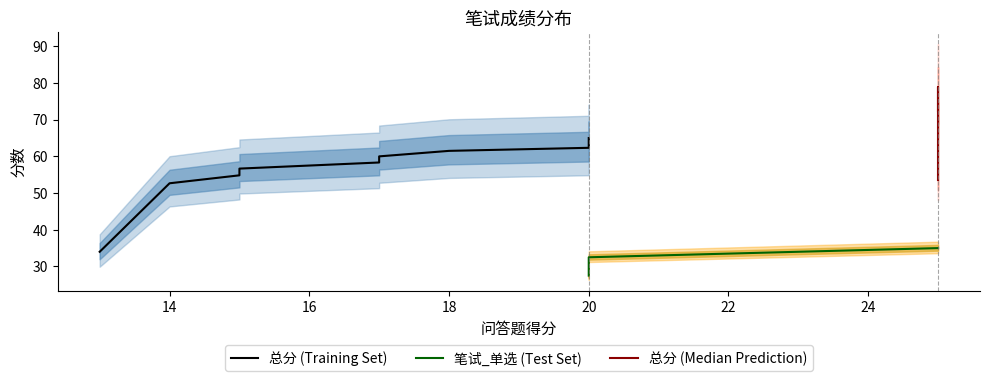

Is this an area chart (filled region under the line)?

No